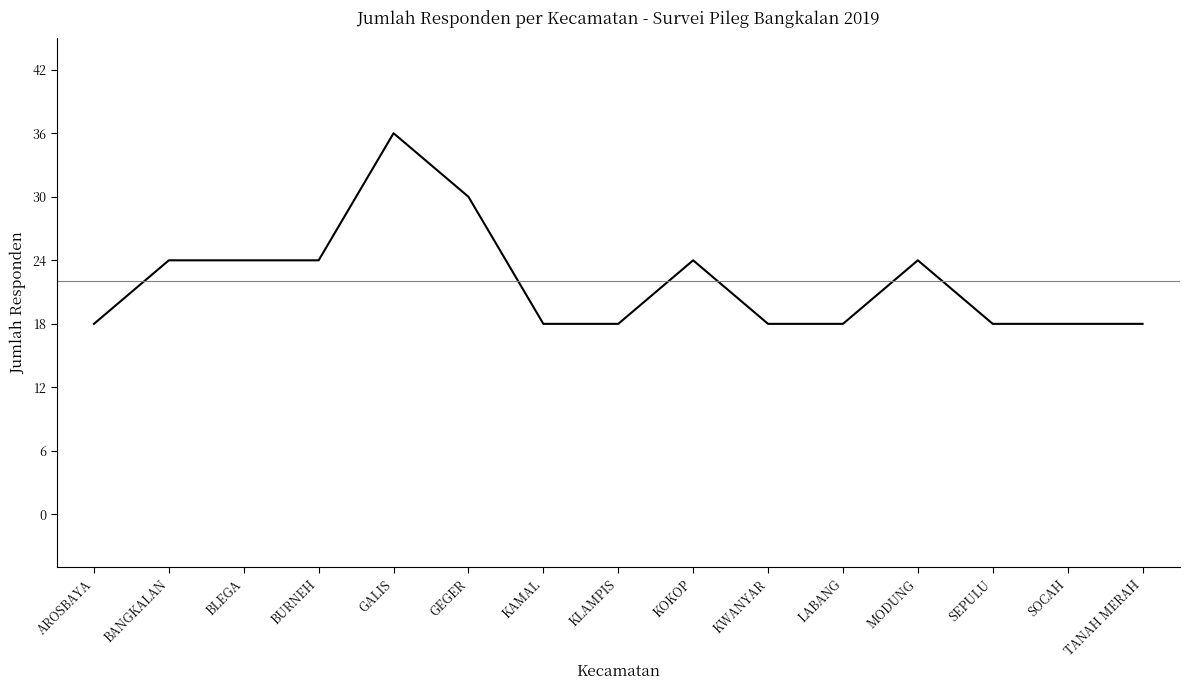

What value does the data have at AROSBAYA?

18